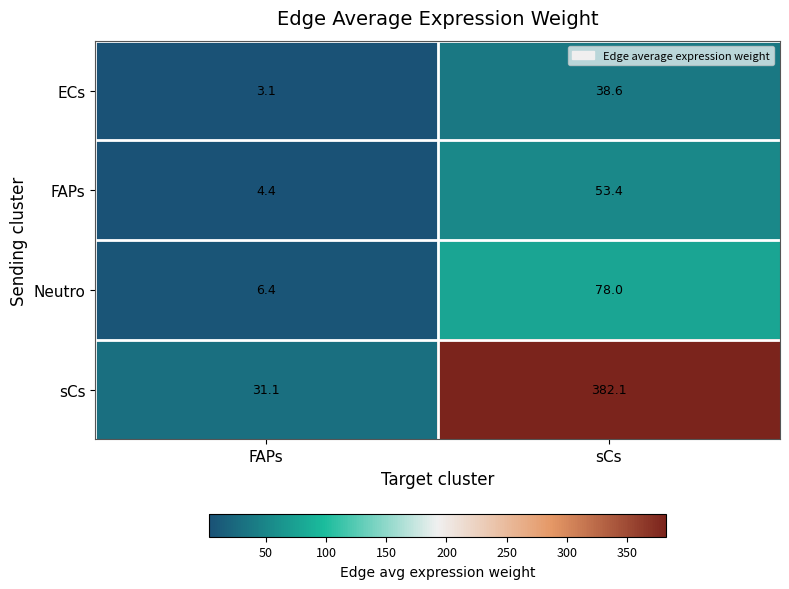

Reading left to right, extract all data points from this chart.

ECs: 3.1	38.6
FAPs: 4.4	53.4
Neutro: 6.4	78.0
sCs: 31.1	382.1